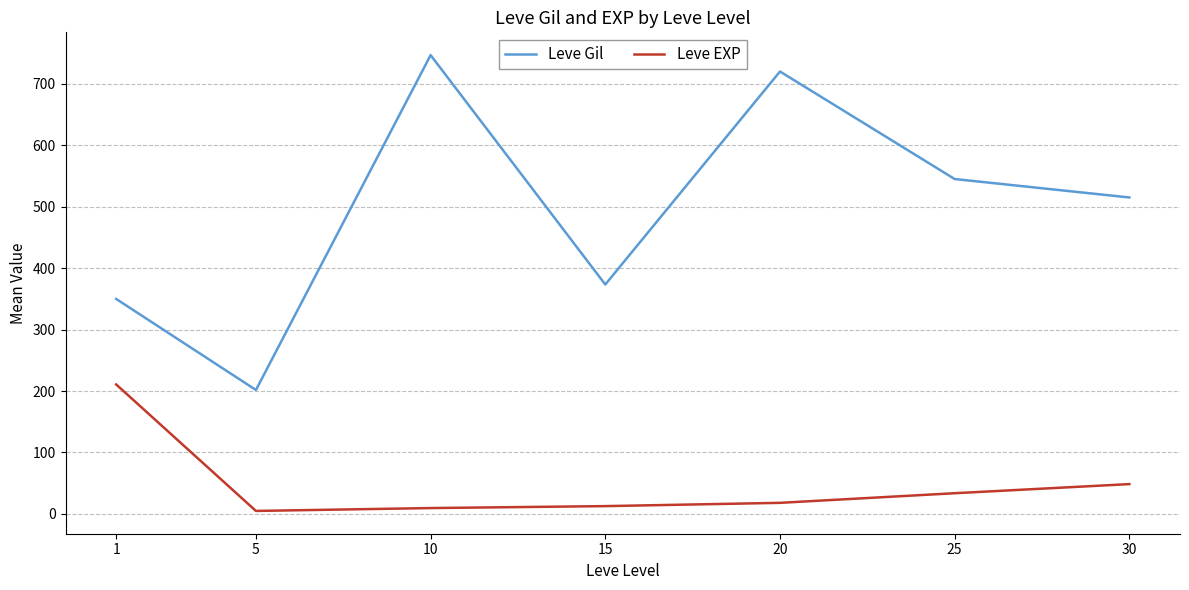

What is the maximum value for Leve EXP?

210.7